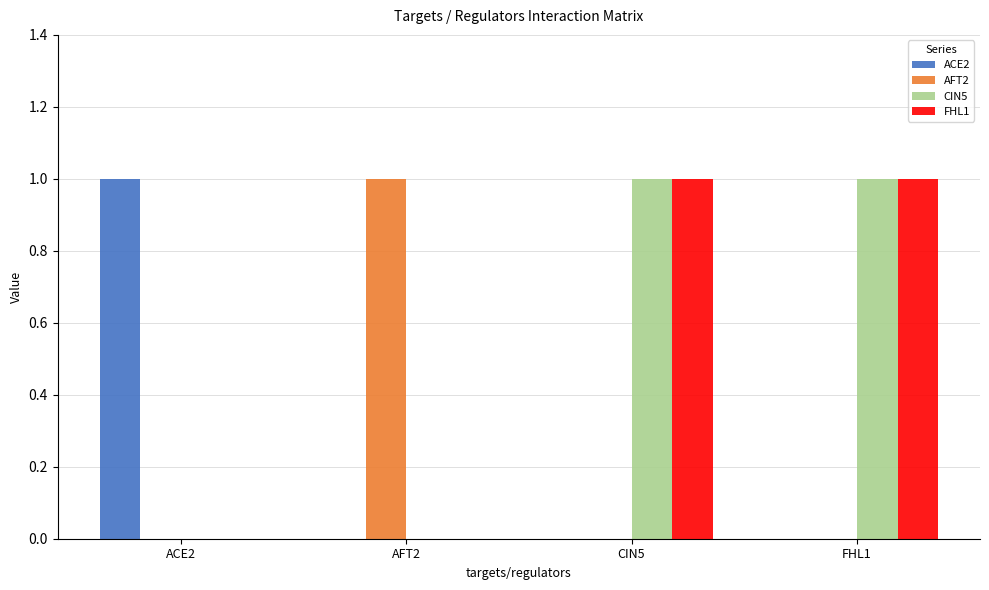

Is the value of FHL1 at ACE2 greater than the value of AFT2 at AFT2?

No